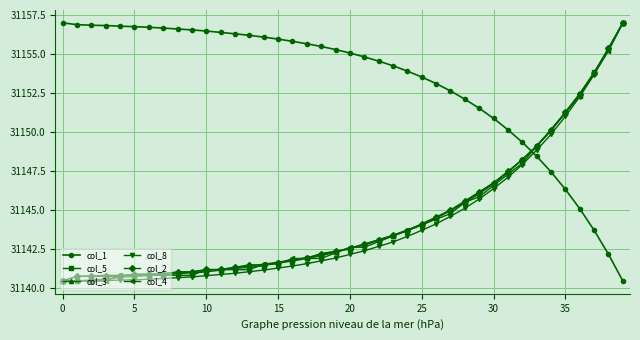

What is the difference between the maximum and minimum values in the col_3 series?

16.5